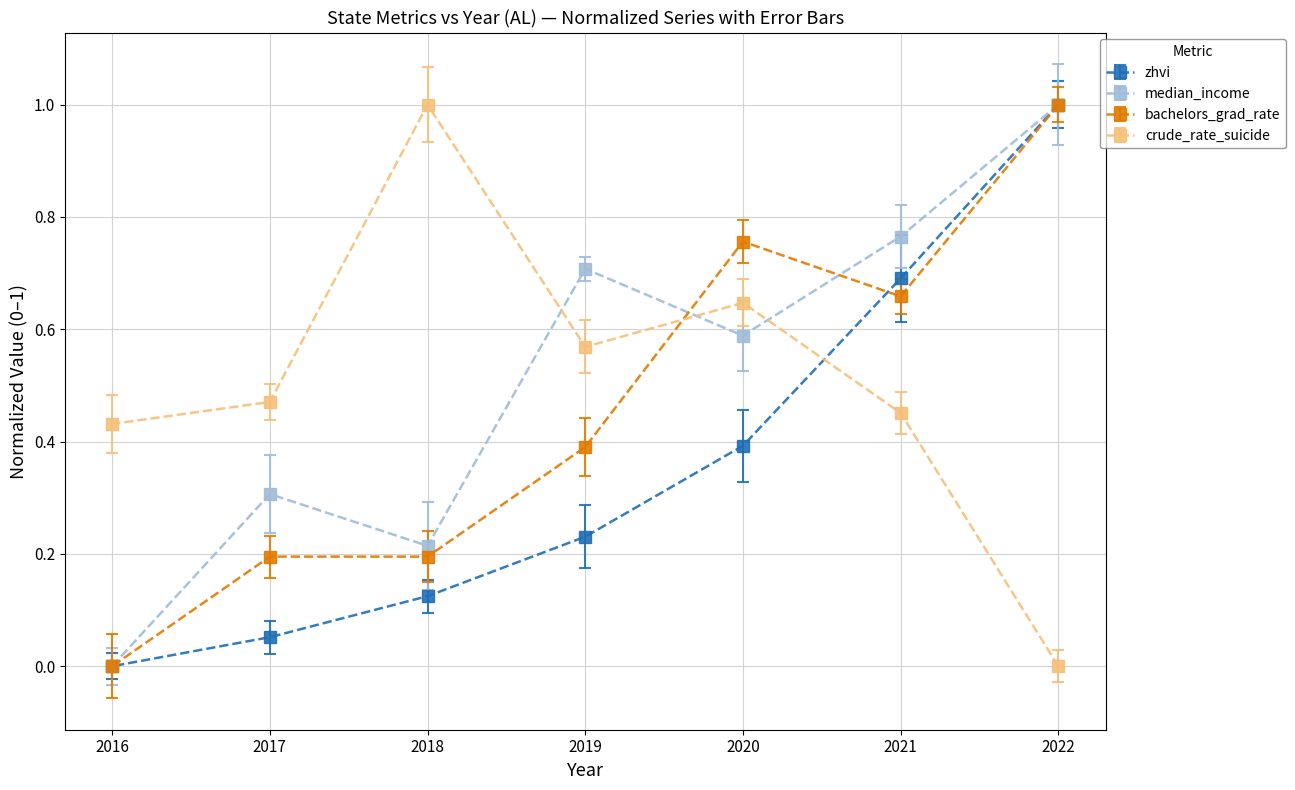

Read the median_income value at 2019.

0.7